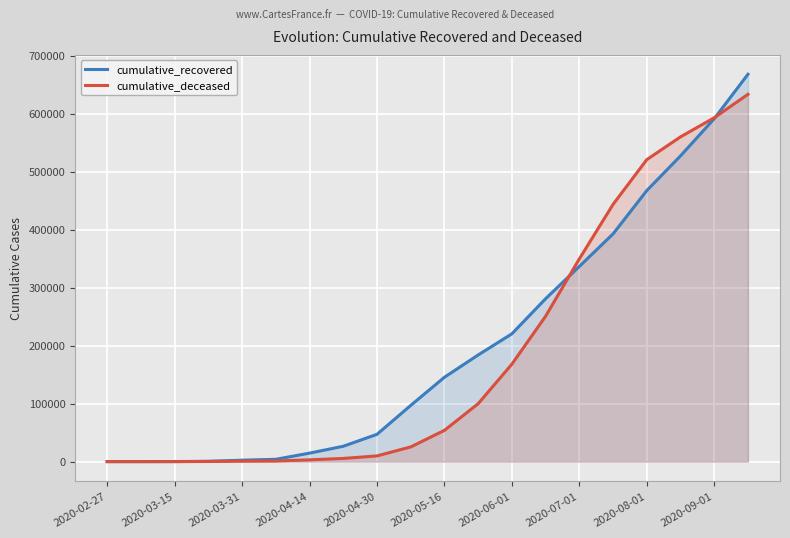

Is the value of cumulative_recovered at 2020-05-16 greater than the value of cumulative_deceased at 2020-07-01?

No